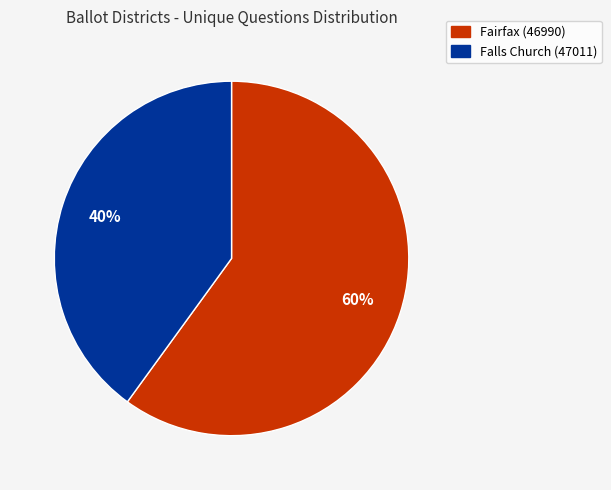

To the nearest percent, what is the difference between the largest and smallest slice percentages?

20%